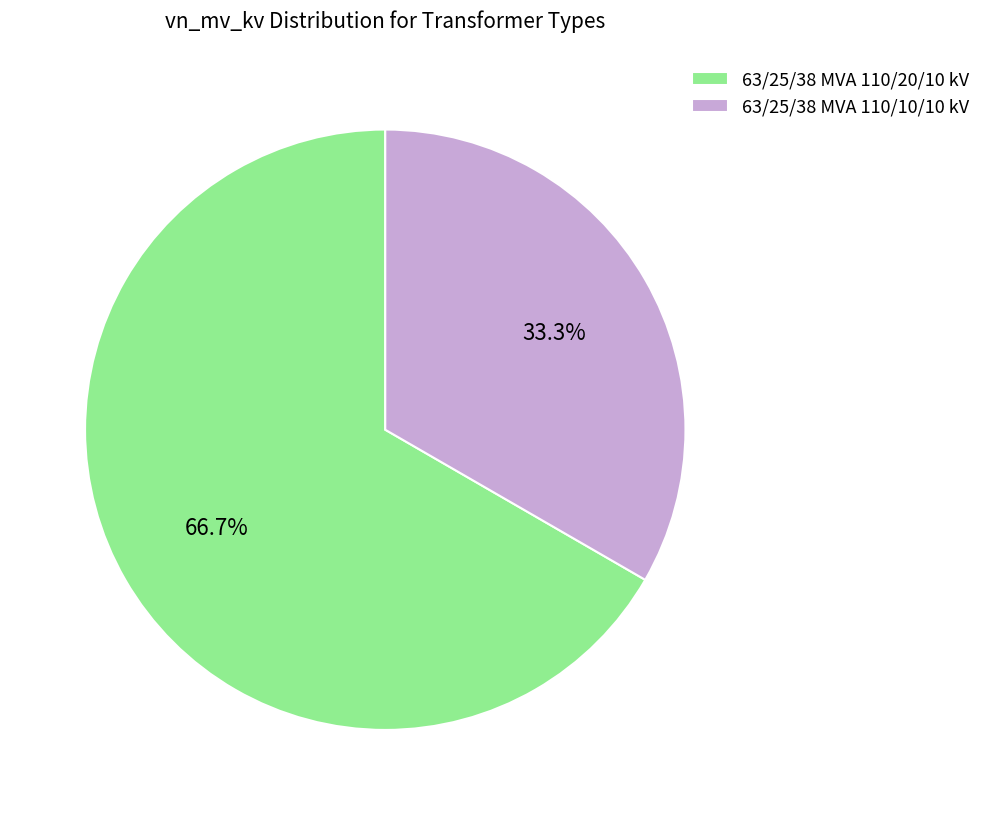

To the nearest percent, what percentage of the pie is 63/25/38 MVA 110/10/10 kV?

33%